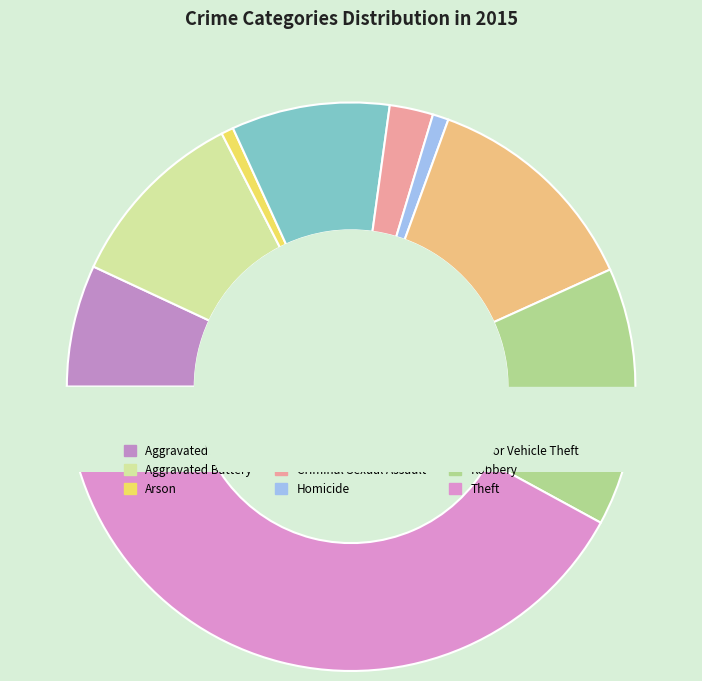

How many slices are in this pie chart?

9